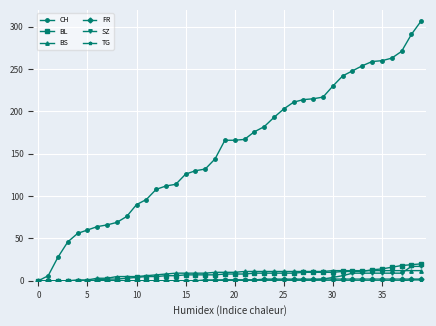

Which series has the largest range (max minus min)?

CH